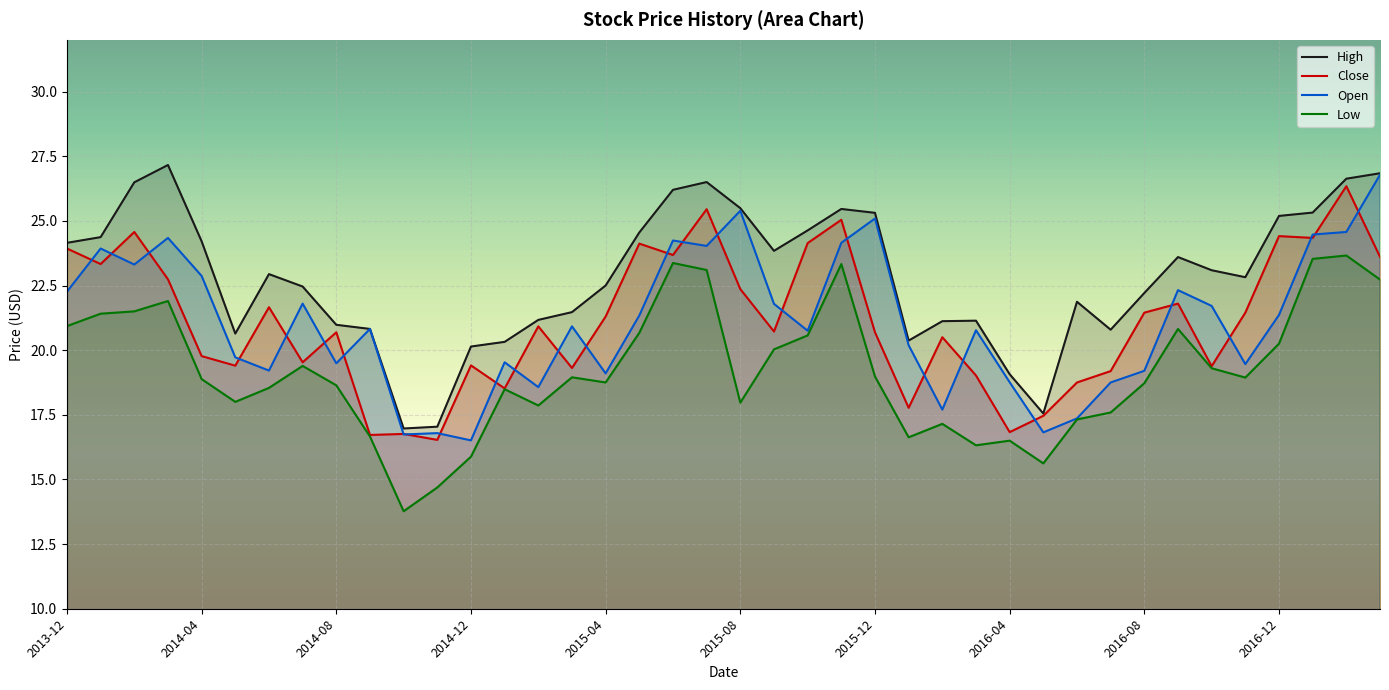

What is the difference between the highest and lowest values at 2015-12?

6.3